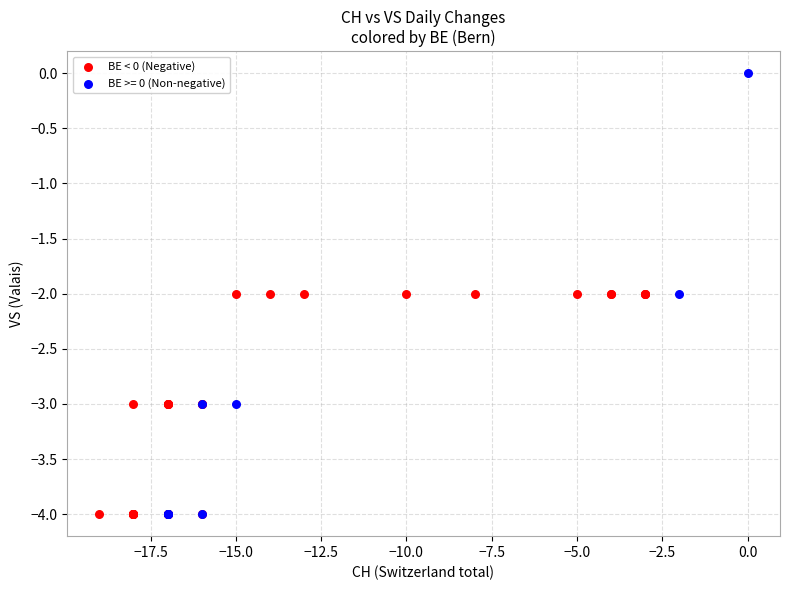

Which series has the largest Y range (max minus min)?

BE >= 0 (Non-negative)